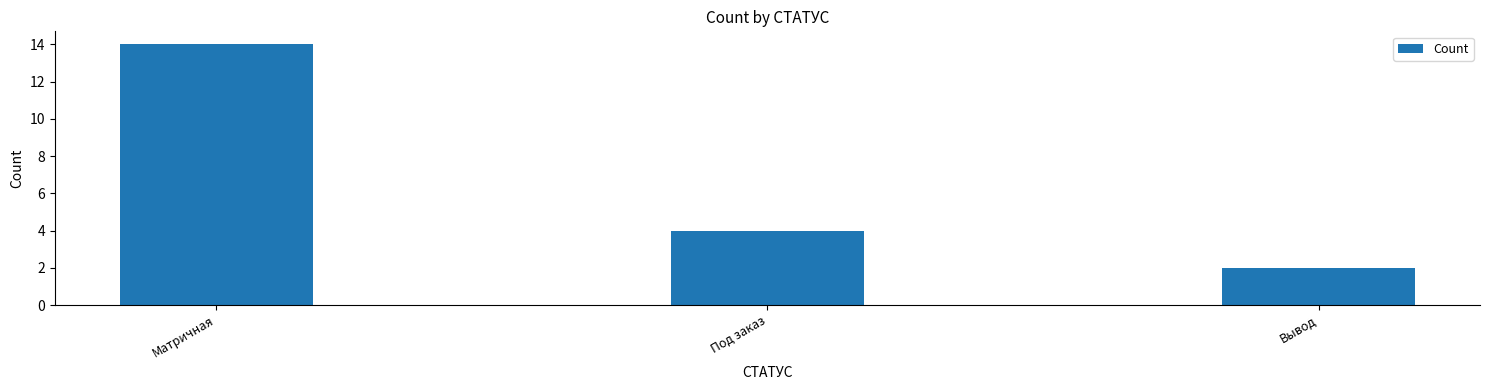

The chart shows a value of 1 at Вывод. True or false?

False